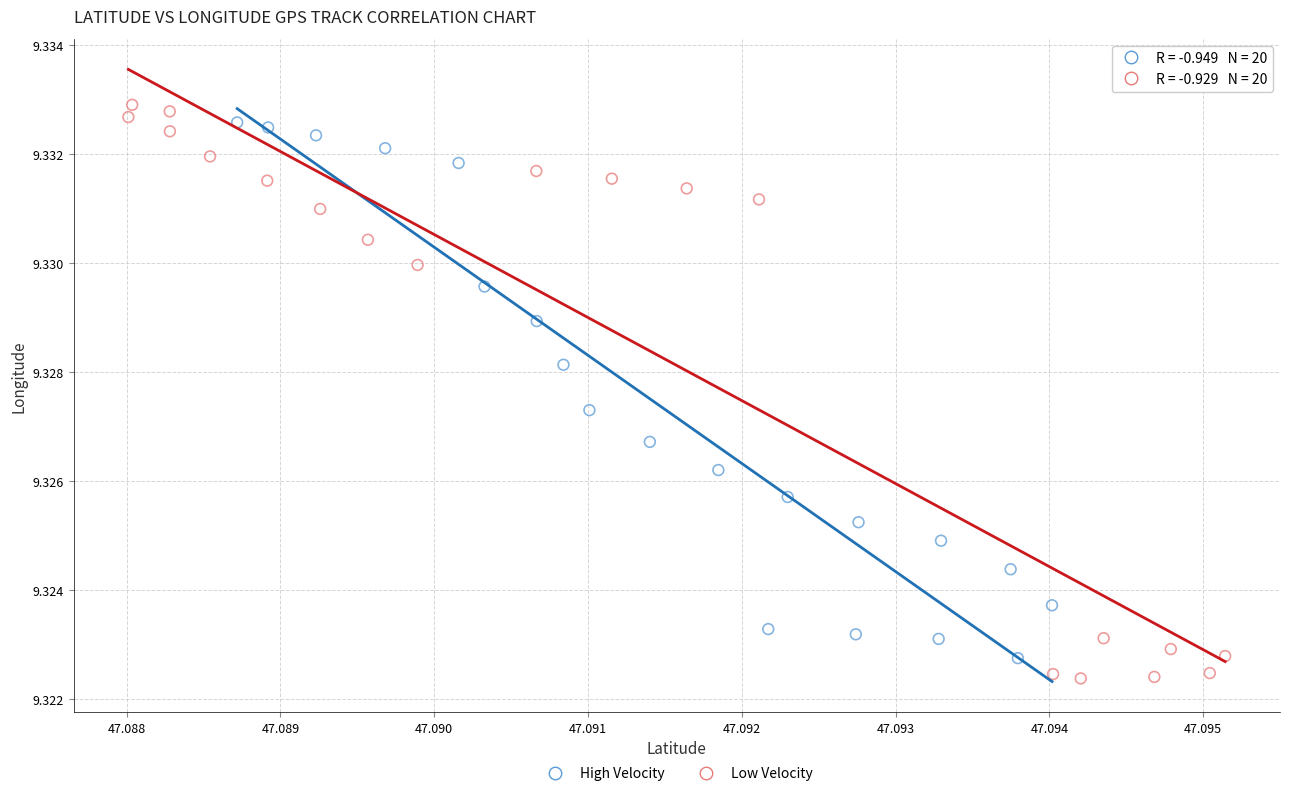

Which series has the widest spread of Y values?

Low Velocity